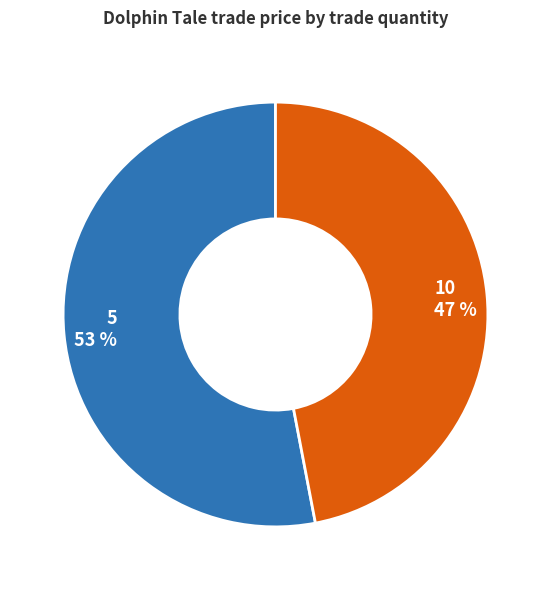

Is there a majority slice in this chart?

Yes